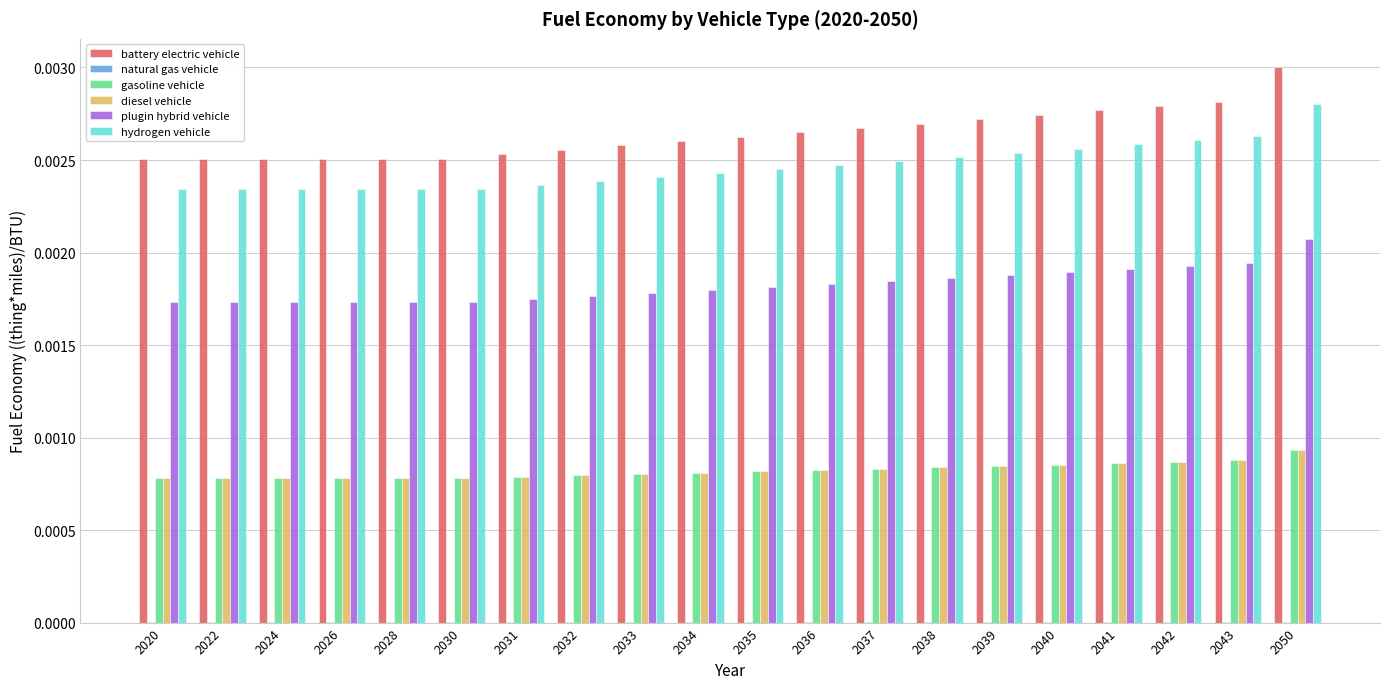

True or false: diesel vehicle has a value of 0.0 at 2020.

True